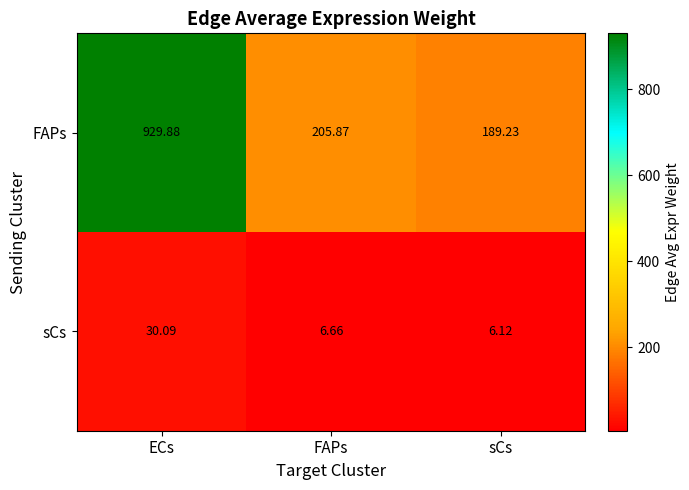

List the series in order of their overall mean, highest first.

FAPs, sCs